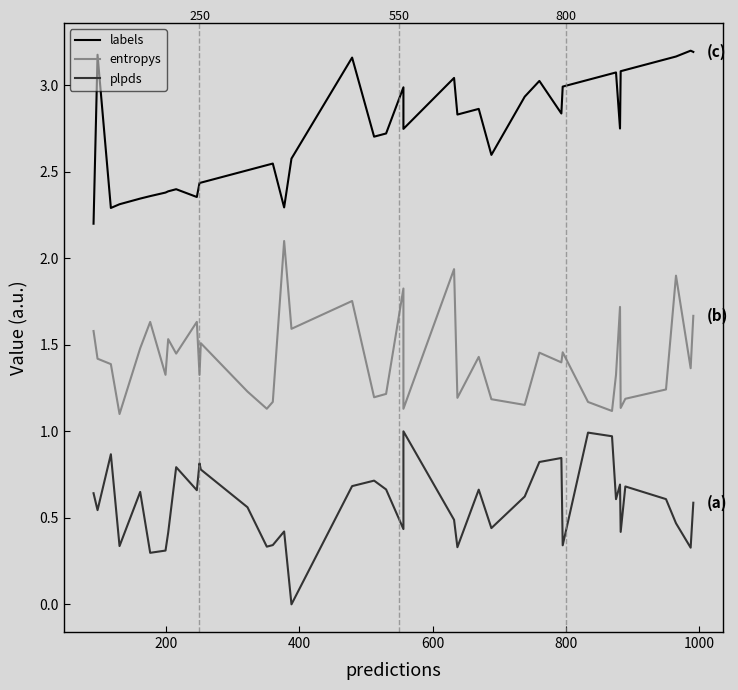

How many positive values does the plpds series have?

39